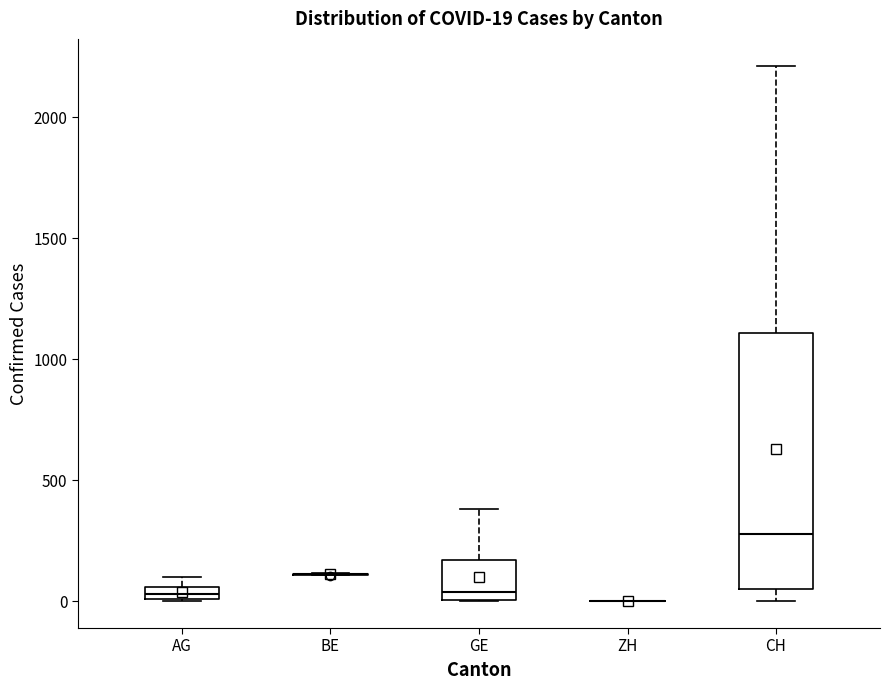

Which box is the tallest, from its lower edge to its upper edge?

CH